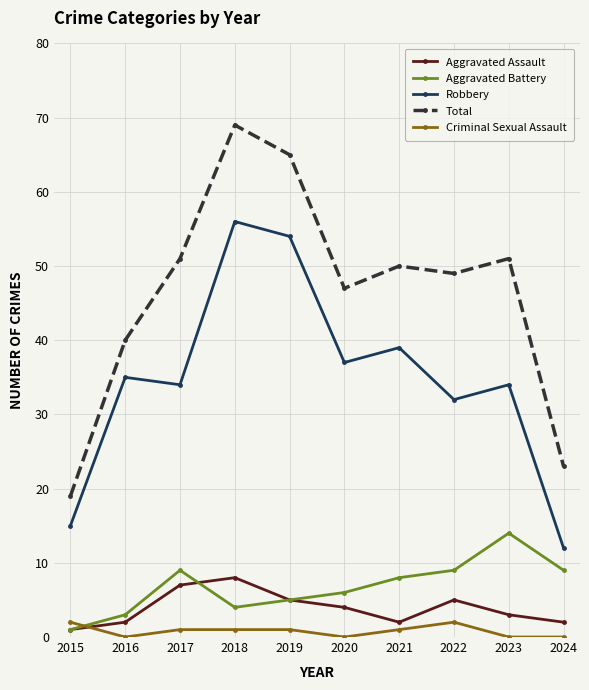

What is the sum of the Robbery values at 2024 and 2022?

44